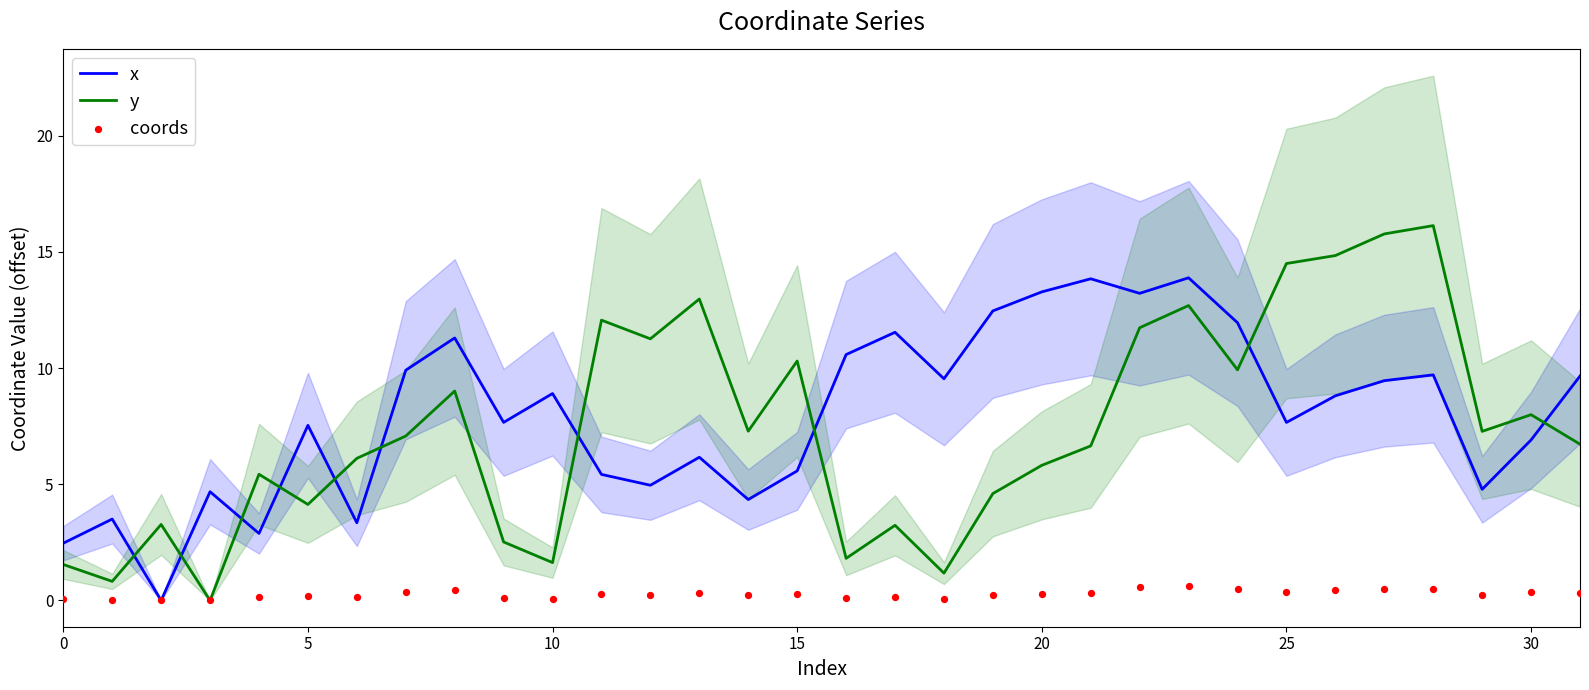

Which series contains the highest Y value?

y